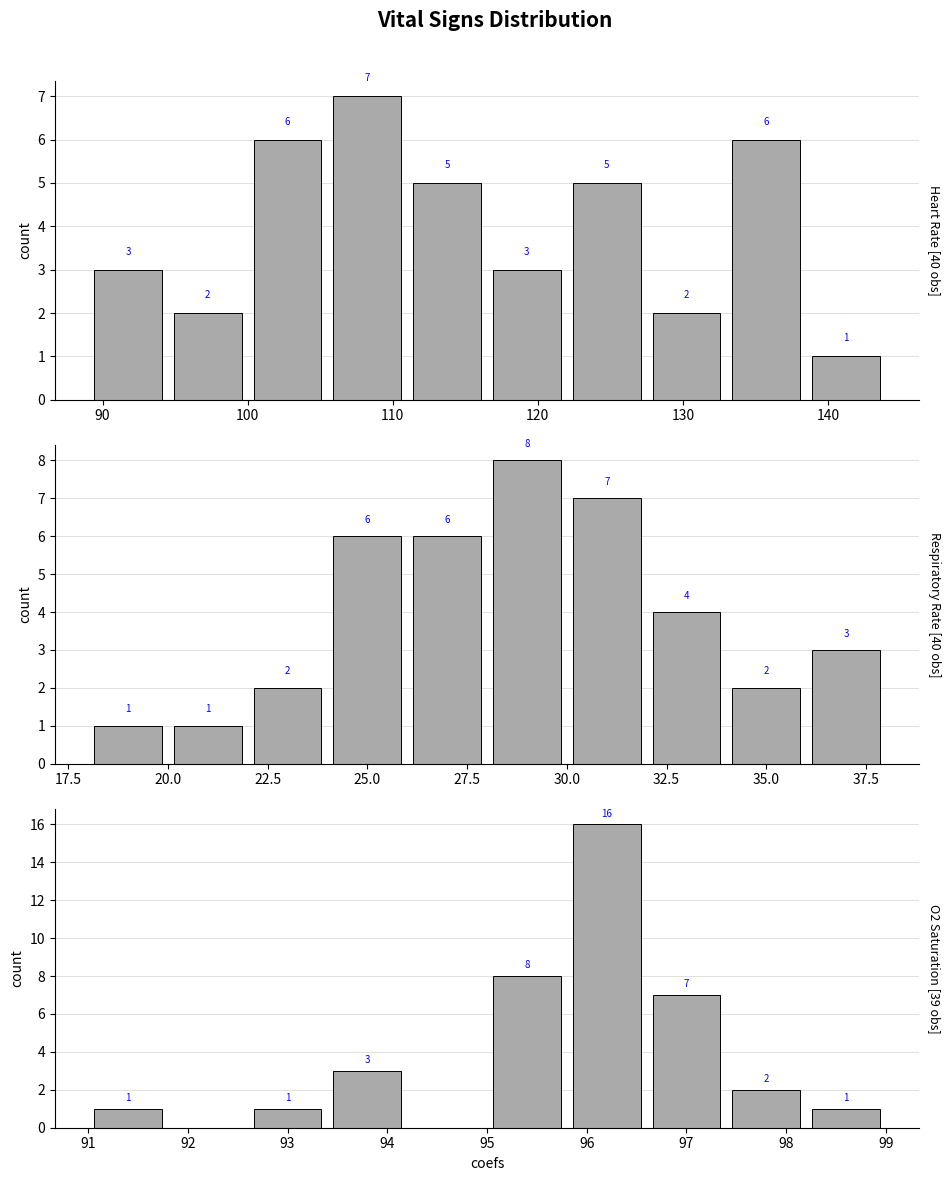

What are all the series names shown in the legend?

Heart Rate, Respiratory Rate, O2 Saturation